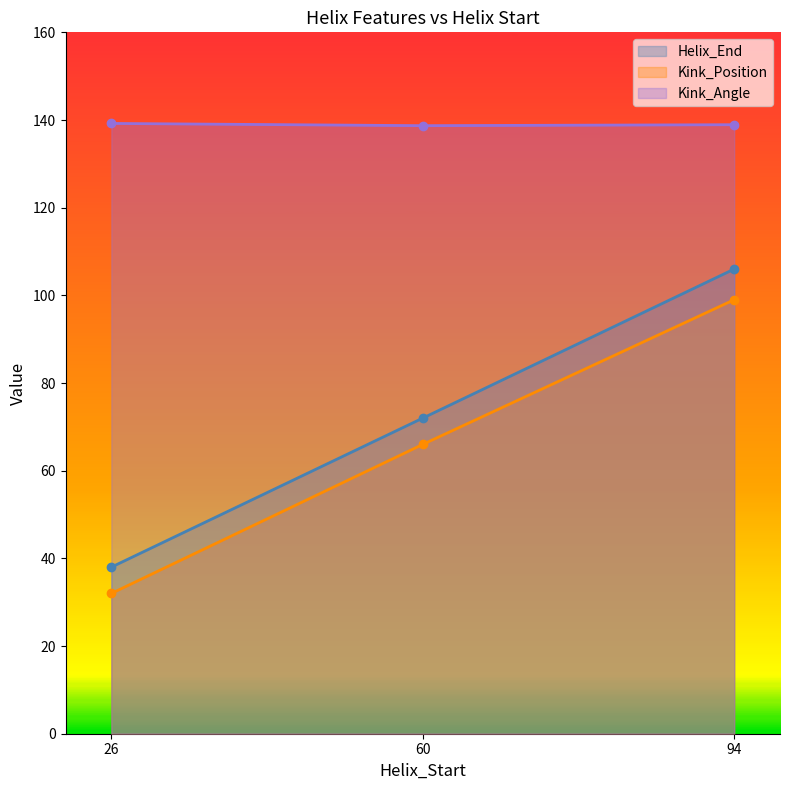

Rank the categories by Helix_End value from lowest to highest.

26, 60, 94